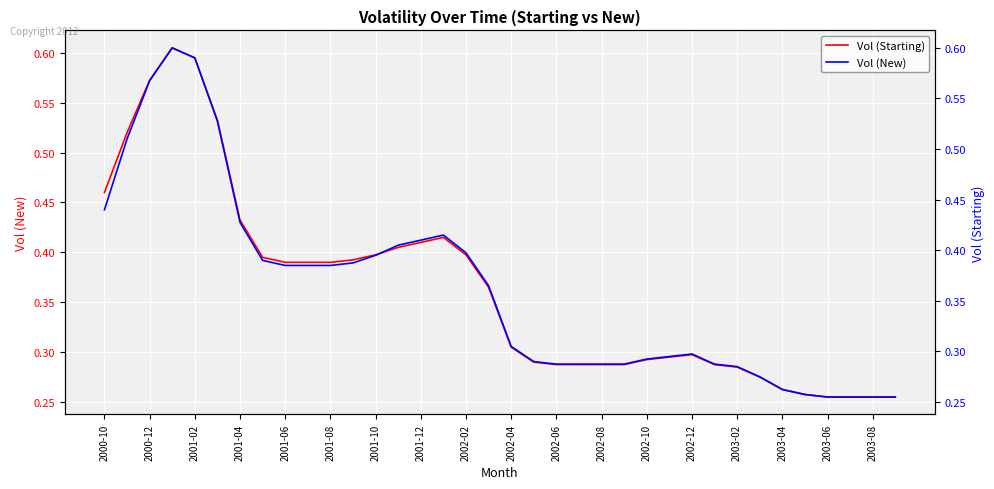

List the series in order of their overall mean, lowest first.

Vol (New), Vol (Starting)